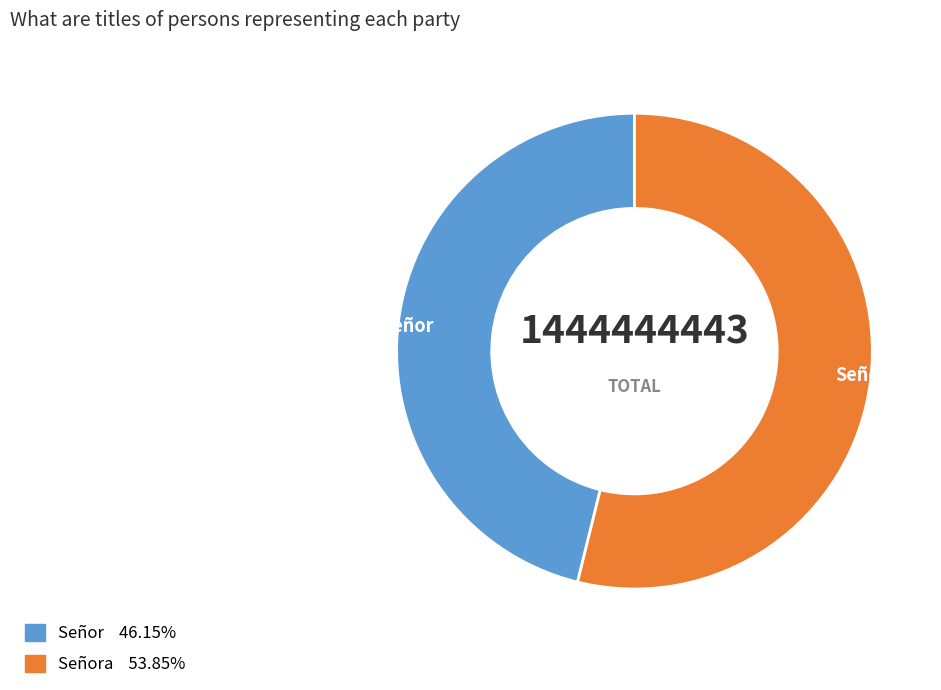

Which slice is the largest?

Señora